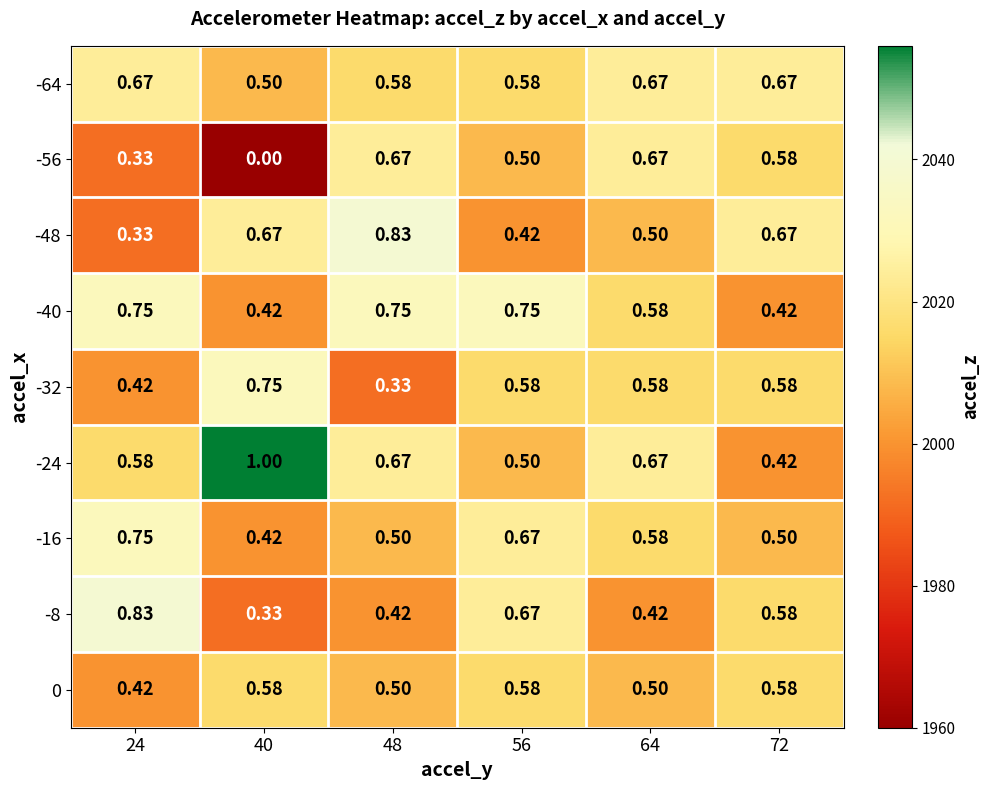

Is the value of 0 at 48 greater than the value of -32 at 64?

No